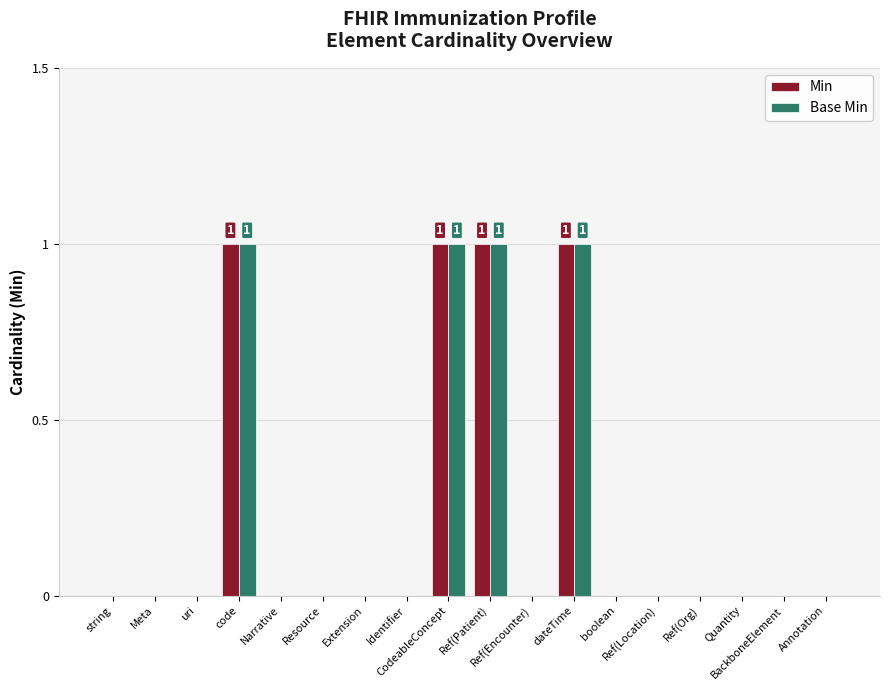

What is the sum of all Base Min values?

4